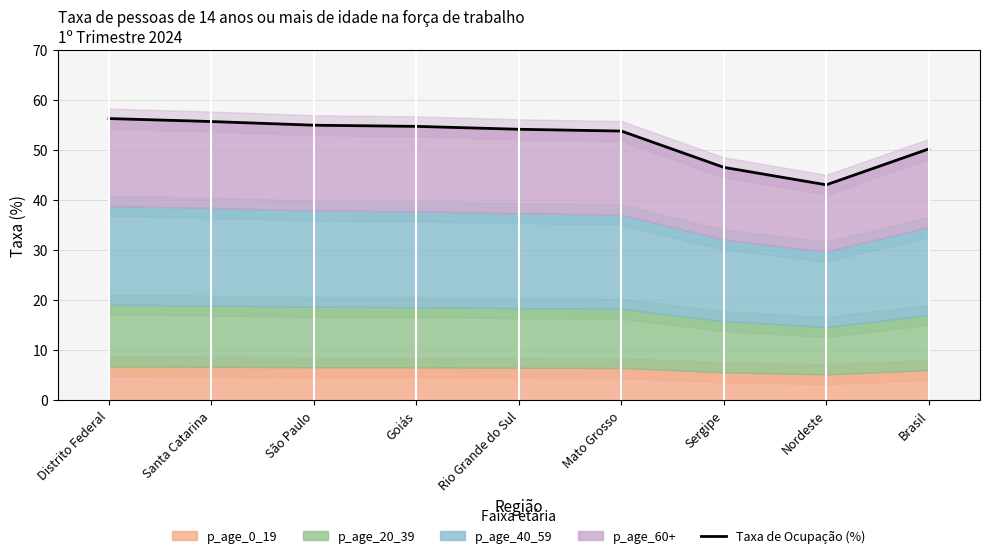

How many data points are less than 54?

4